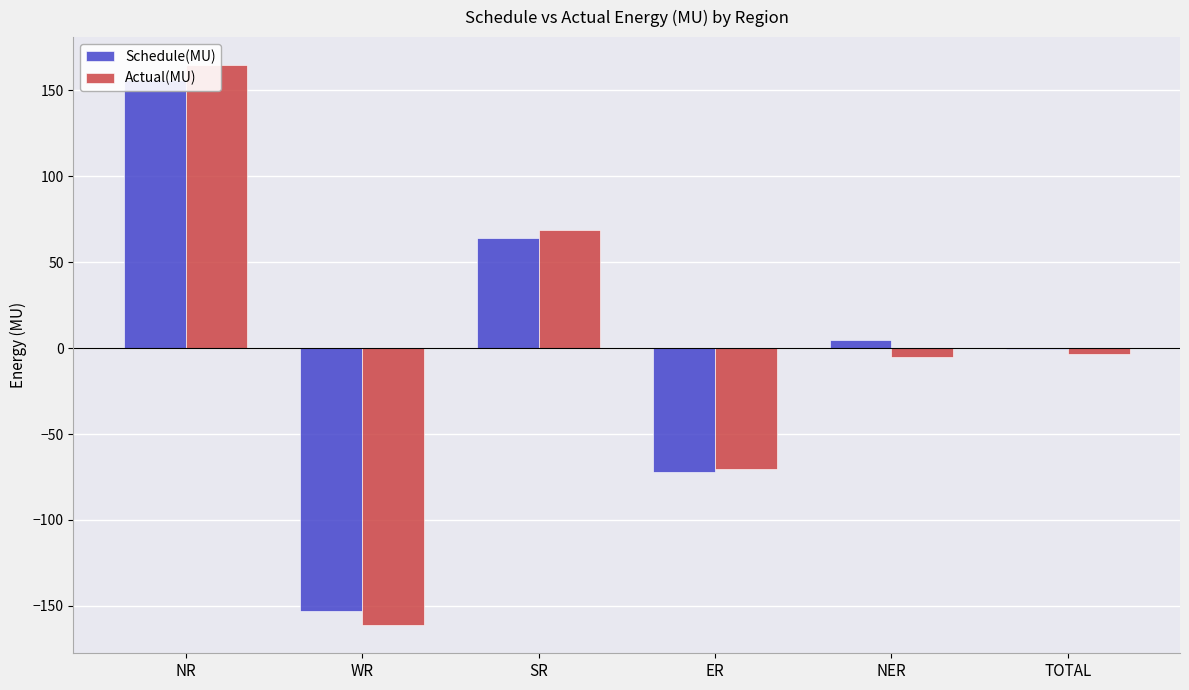

At which category does the chart reach its peak across all series?

NR